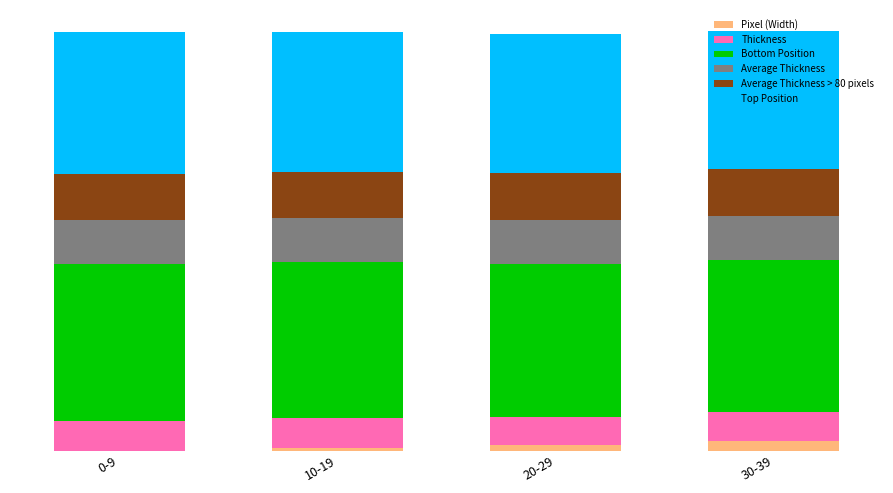

Does the chart contain stacked bars?

Yes